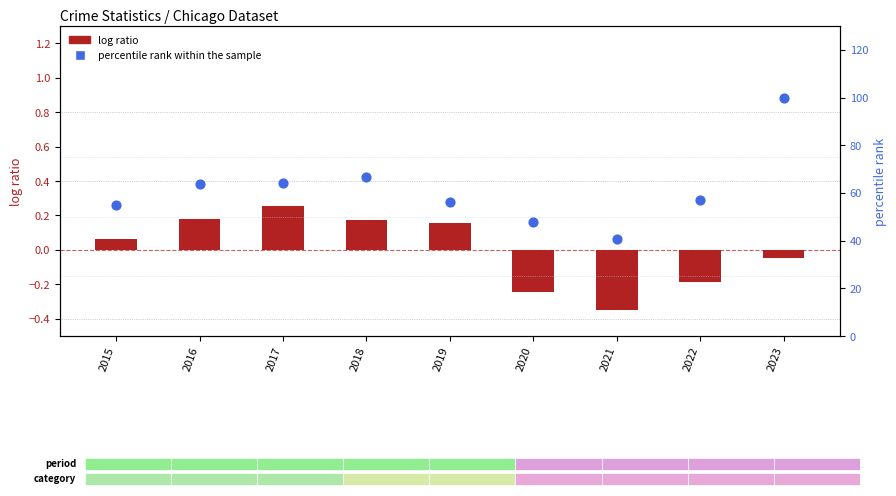

At how many categories does at least one series exceed 51?

7